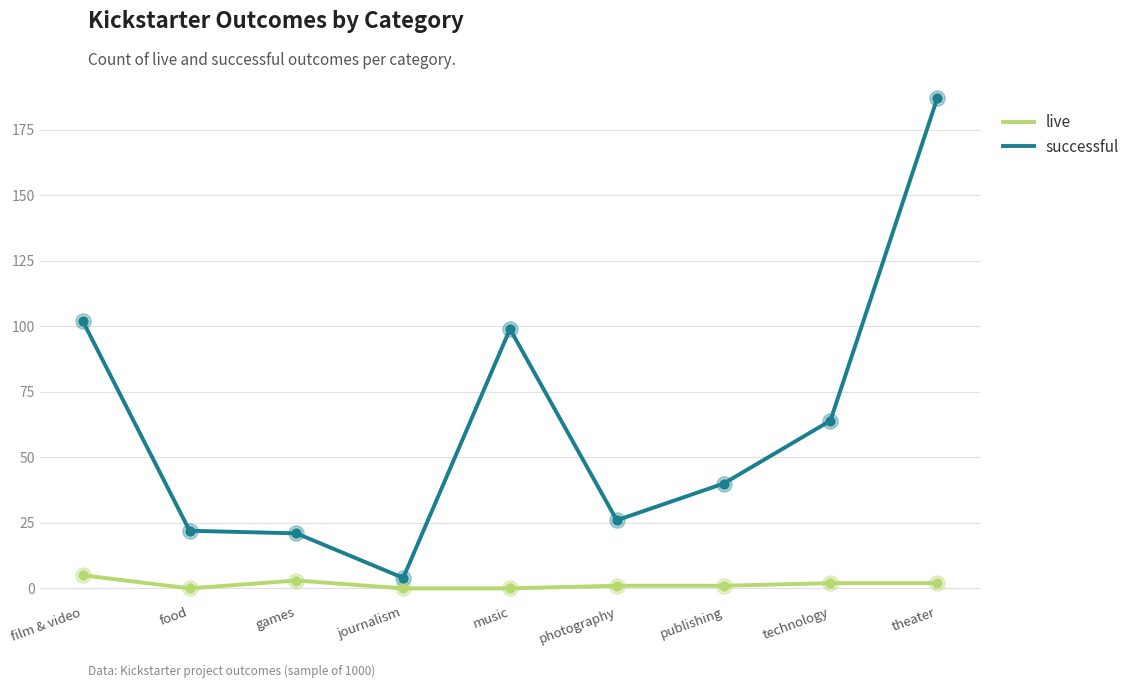

What are all the series names shown in the legend?

live, successful